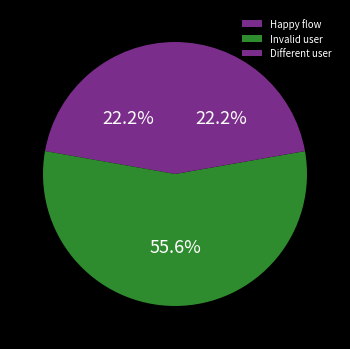

Which slice is the largest?

Invalid user